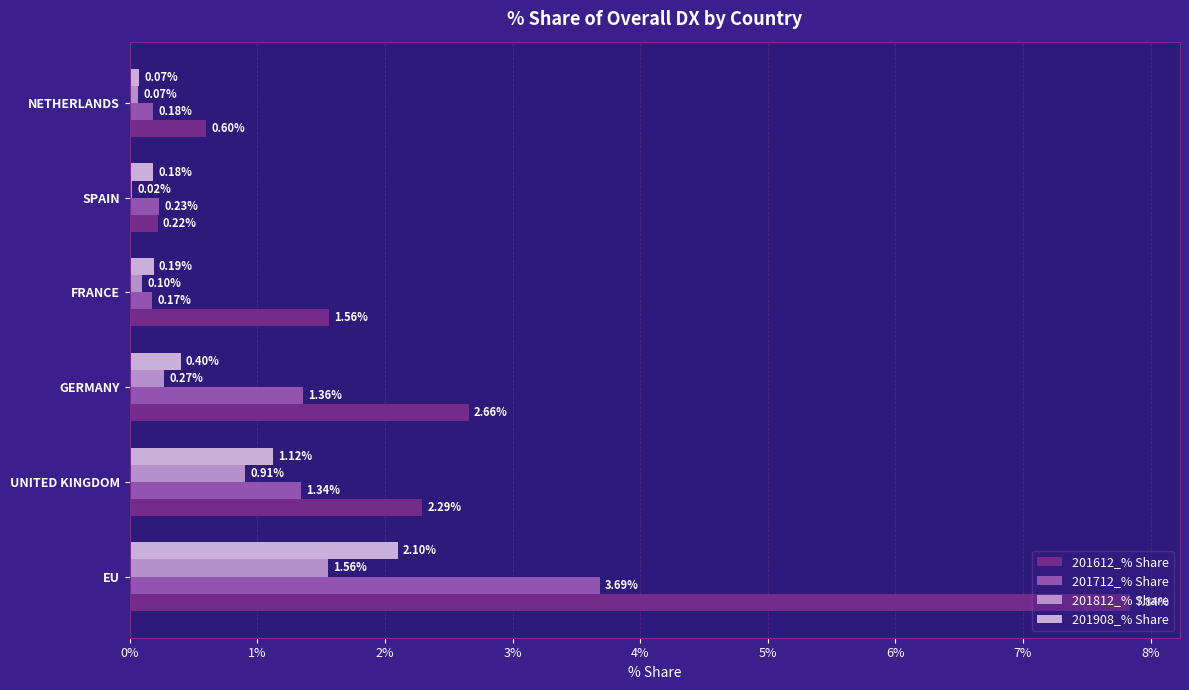

How many data points does each series have?

6